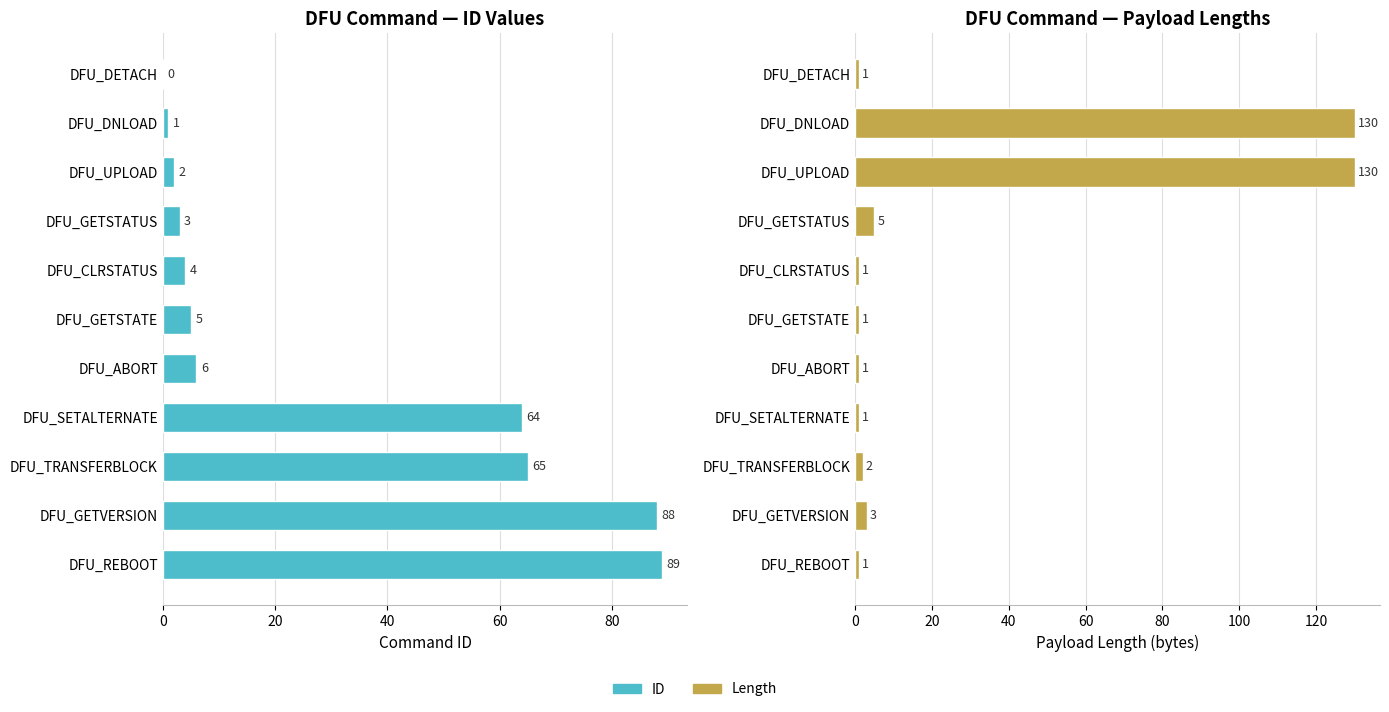

How many data points in ID are less than 5?

5